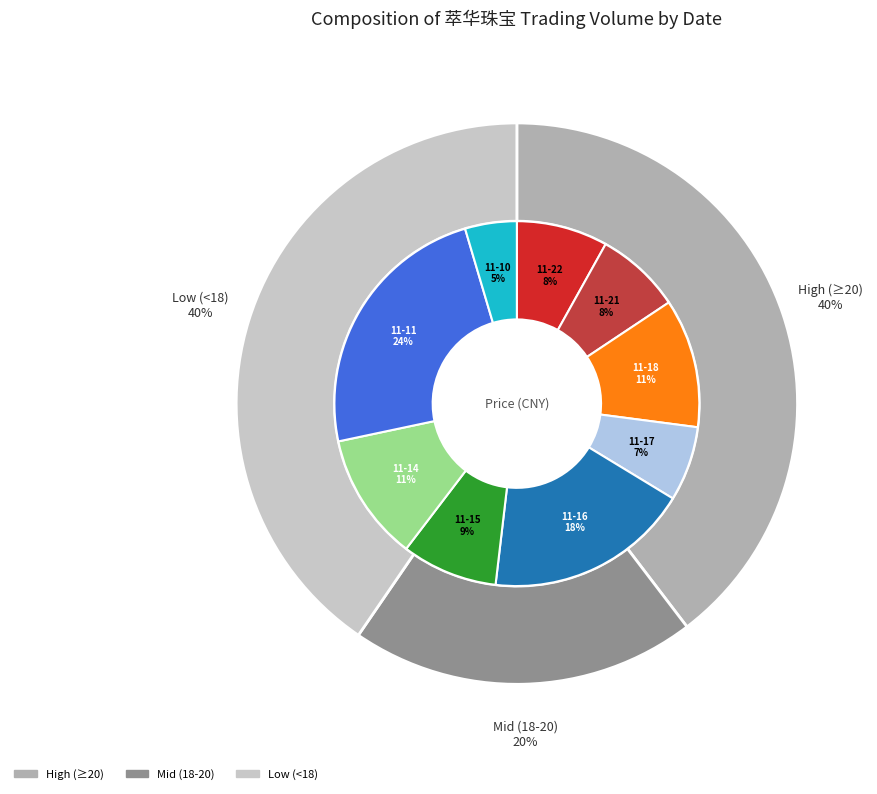

Is there a majority slice in this chart?

No